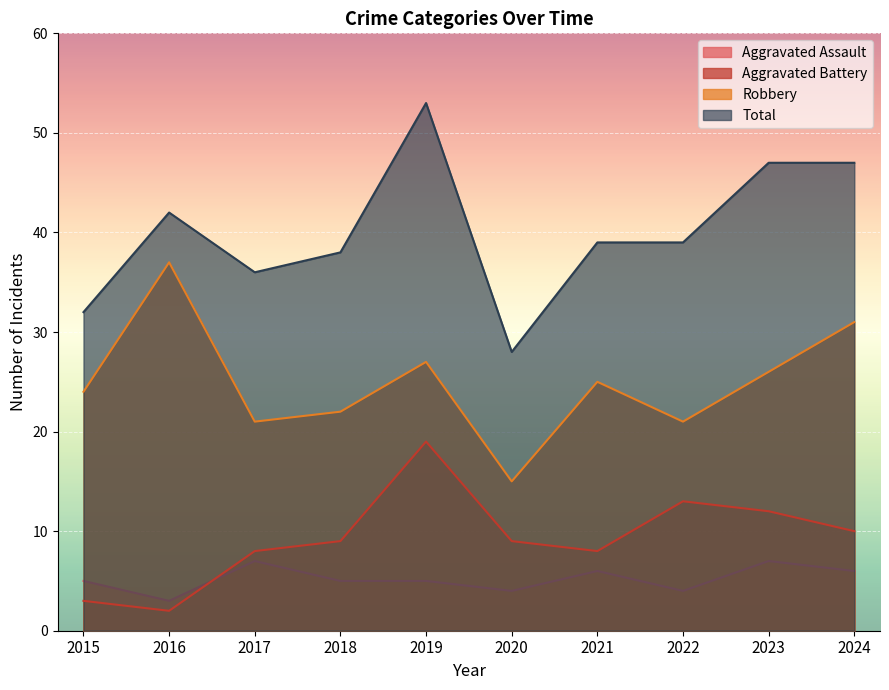

What is the difference between the highest and lowest values at 2024?

41